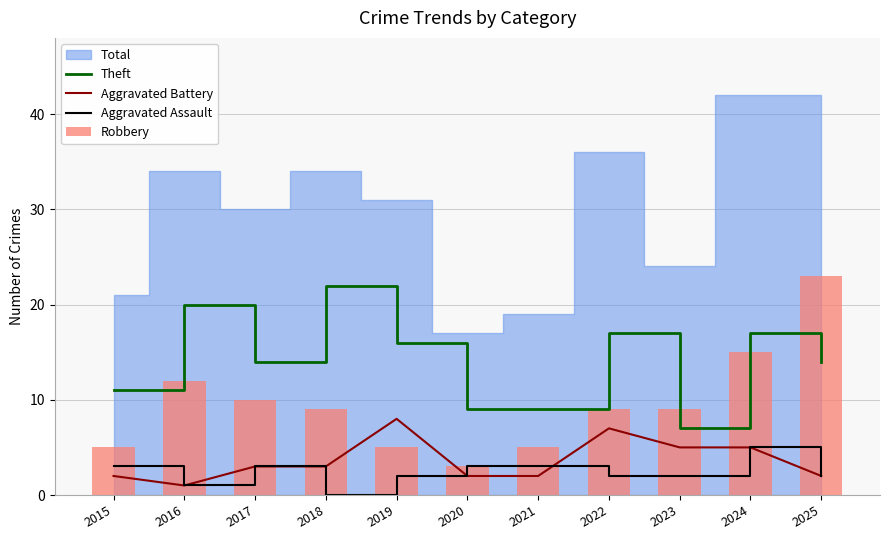

At which label does Theft reach its peak?

2018